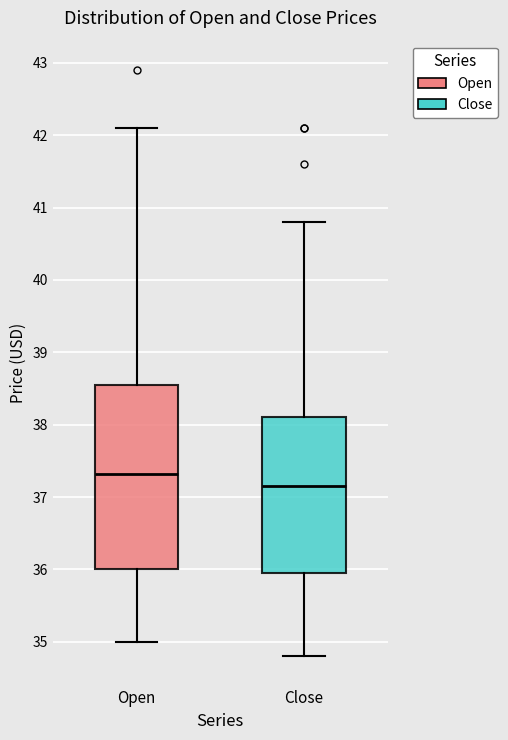

Reading left to right, transcribe this box plot: for each box, give where its median line is, the range the box spans, and where its two whiskers end, as read against the y-axis. The values are not printed on the chart, so give them approximately, as read against the axis.

Open: median 37.3, box 36.0 to 38.6, whiskers 35.0 to 42.1
Close: median 37.2, box 36.0 to 38.1, whiskers 34.8 to 40.8